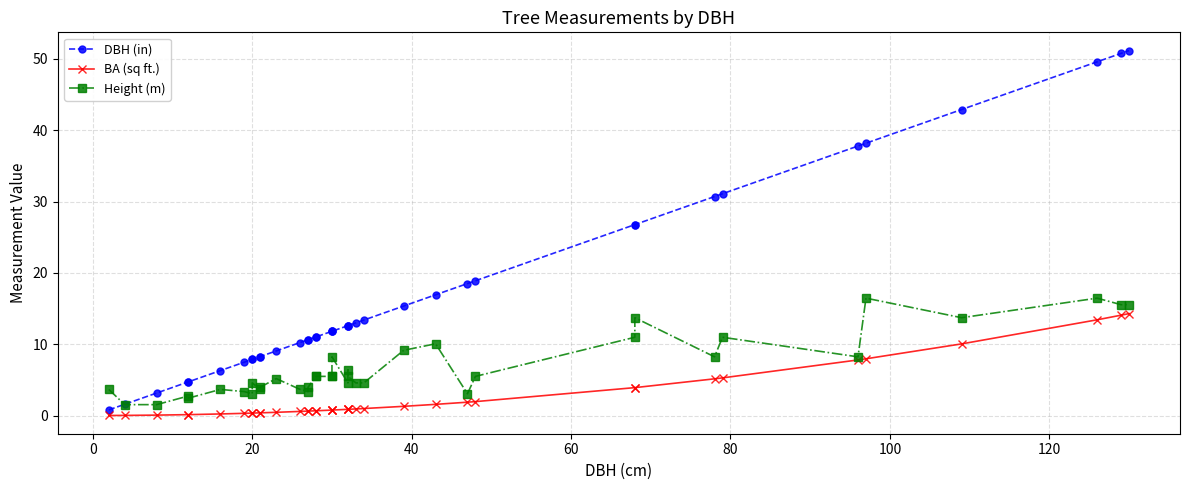

Rank the series by their maximum value, from highest to lowest.

DBH (in), Height (m), BA (sq ft.)